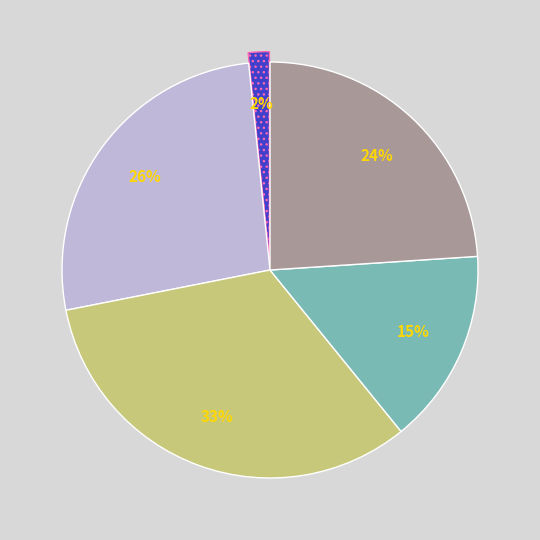

To the nearest percent, what is the difference between the largest and smallest slice percentages?

31%